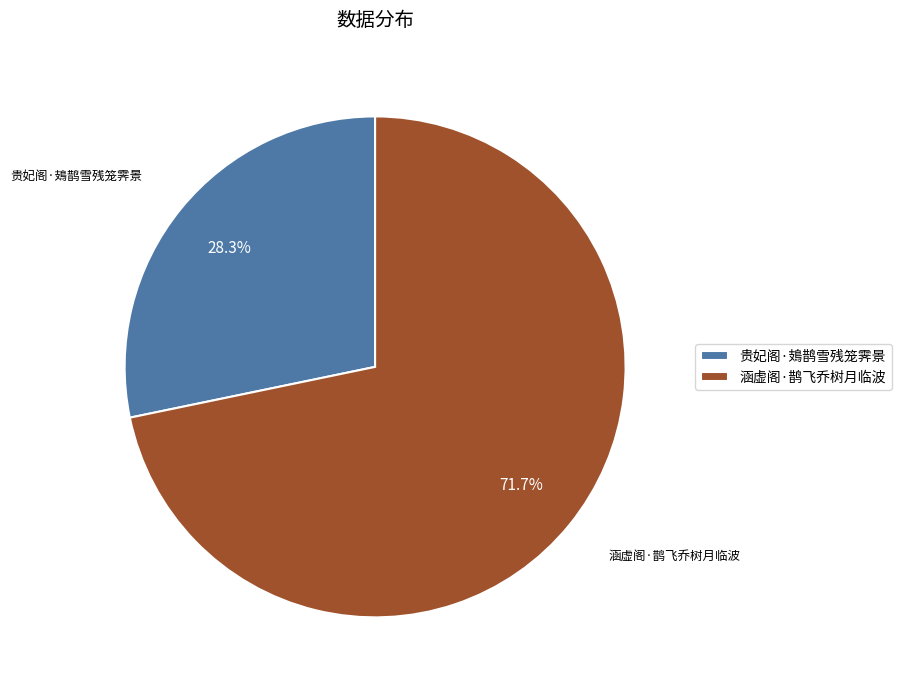

Which has a higher value, 贵妃阁·鳷鹊雪残笼霁景 or 涵虚阁·鹊飞乔树月临波?

涵虚阁·鹊飞乔树月临波